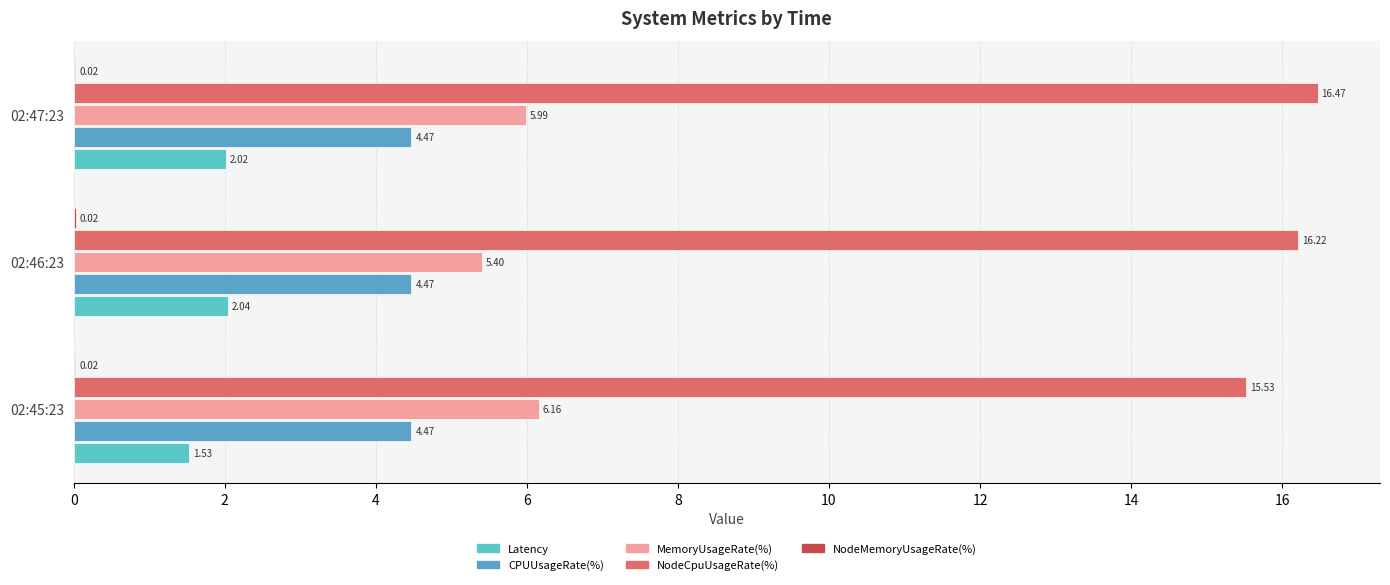

Are the bars horizontal?

Yes